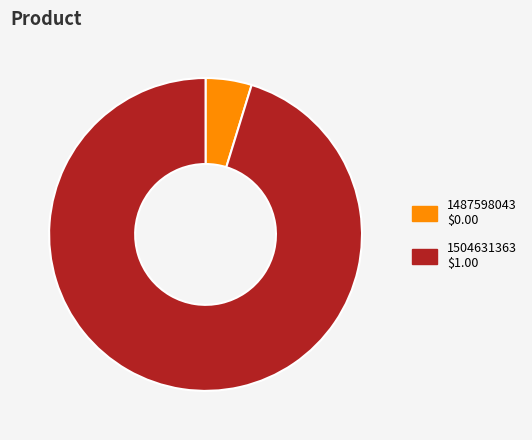

Approximately how many times larger is the value at 1504631363 compared to 1487598043?

20.0